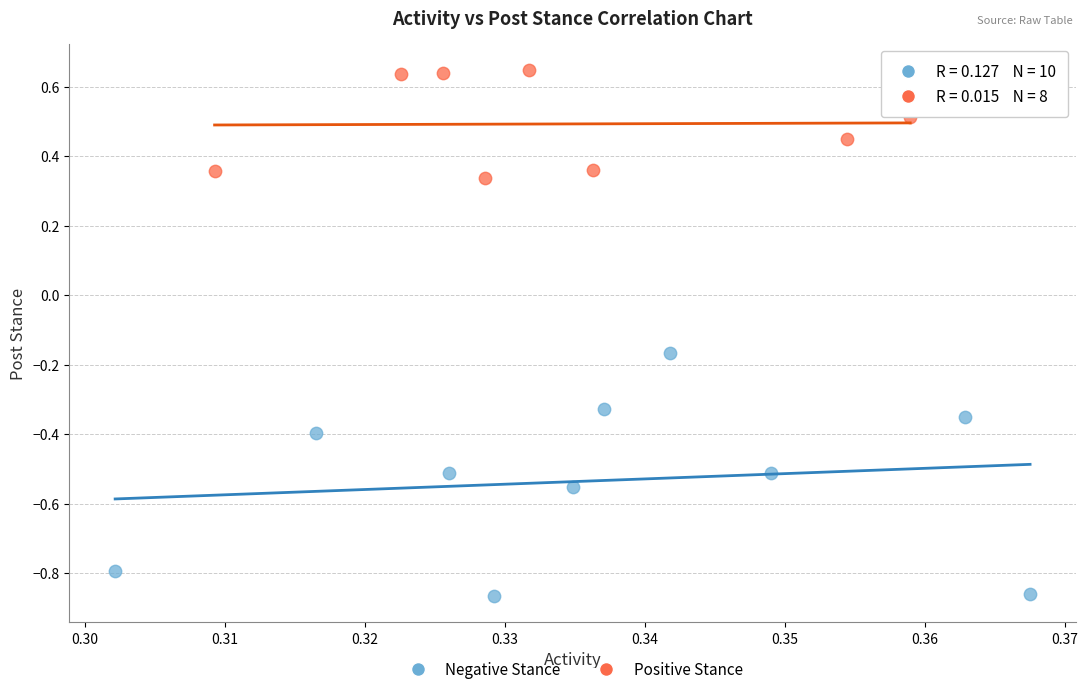

Which series reaches the maximum Y coordinate?

Positive Stance